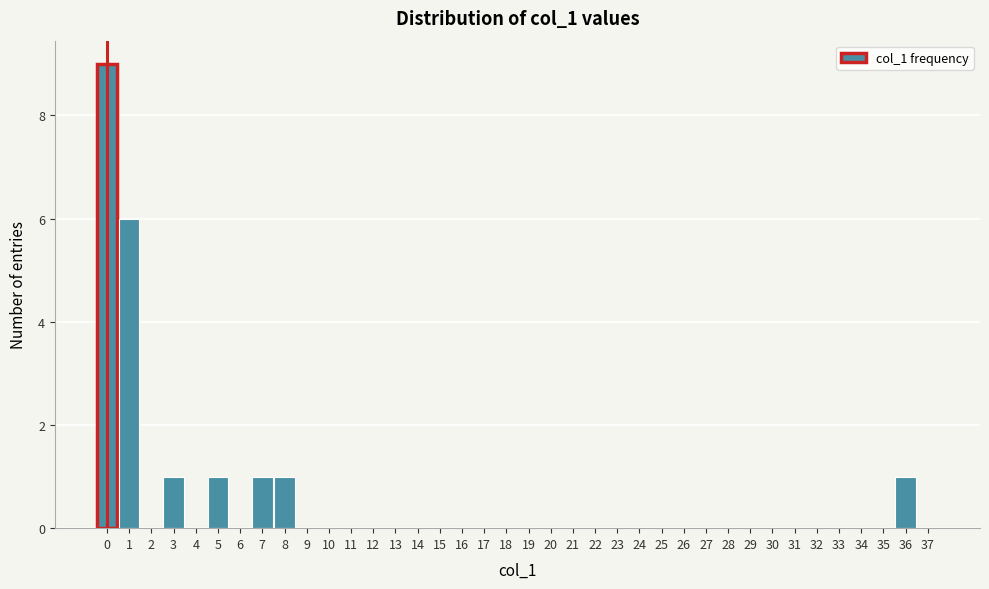

Reading left to right, list every bar in this chart as the range it spans on the x-axis followed by its height. The values are not printed on the chart, so give them approximately, as read against the axis.

-0.5 to 0.5: 9
0.5 to 1.5: 6
1.5 to 2.5: 0
2.5 to 3.5: 1
3.5 to 4.5: 0
4.5 to 5.5: 1
5.5 to 6.5: 0
6.5 to 7.5: 1
7.5 to 8.5: 1
8.5 to 9.5: 0
9.5 to 10.5: 0
10.5 to 11.5: 0
11.5 to 12.5: 0
12.5 to 13.5: 0
13.5 to 14.5: 0
14.5 to 15.5: 0
15.5 to 16.5: 0
16.5 to 17.5: 0
17.5 to 18.5: 0
18.5 to 19.5: 0
19.5 to 20.5: 0
20.5 to 21.5: 0
21.5 to 22.5: 0
22.5 to 23.5: 0
23.5 to 24.5: 0
24.5 to 25.5: 0
25.5 to 26.5: 0
26.5 to 27.5: 0
27.5 to 28.5: 0
28.5 to 29.5: 0
29.5 to 30.5: 0
30.5 to 31.5: 0
31.5 to 32.5: 0
32.5 to 33.5: 0
33.5 to 34.5: 0
34.5 to 35.5: 0
35.5 to 36.5: 1
36.5 to 37.5: 0